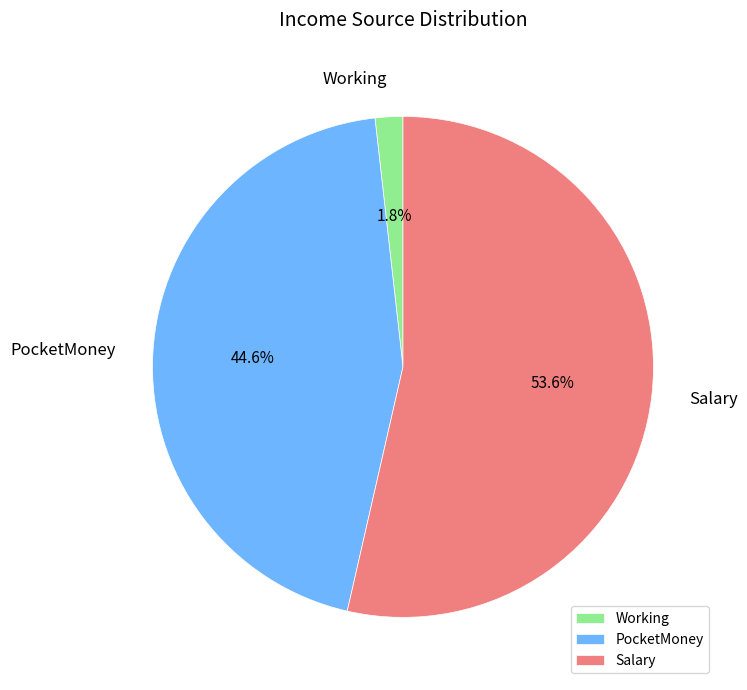

What is the ratio of the value at PocketMoney to the value at Salary?

0.8